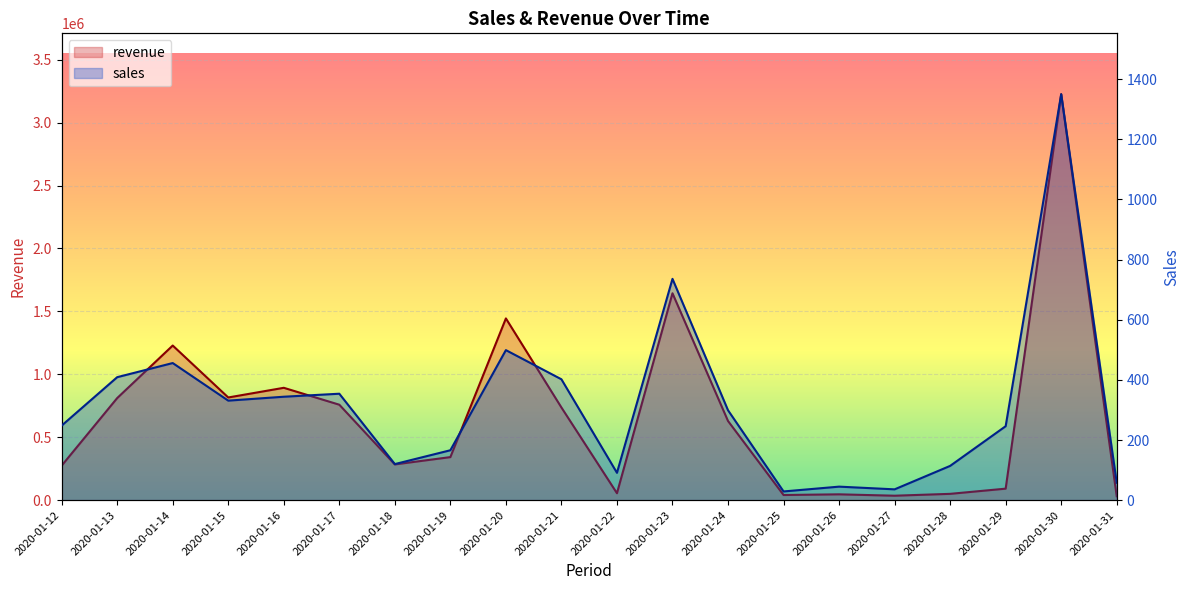

Which series has the largest range (max minus min)?

revenue